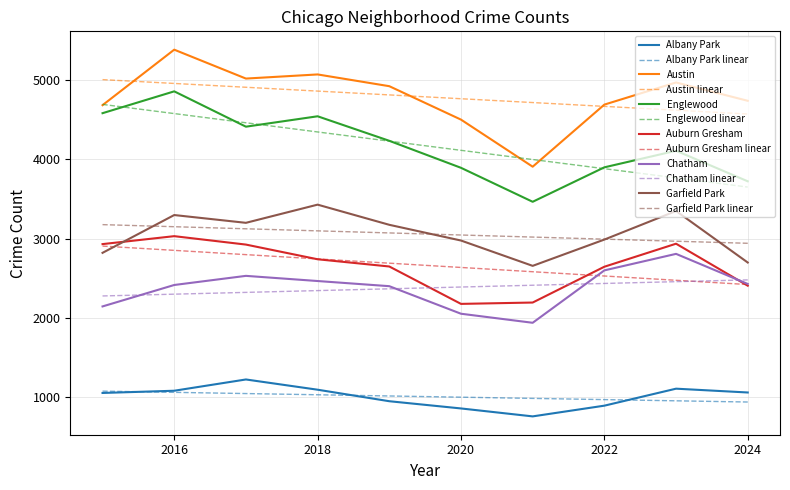

Does the chart have visible grid lines?

Yes